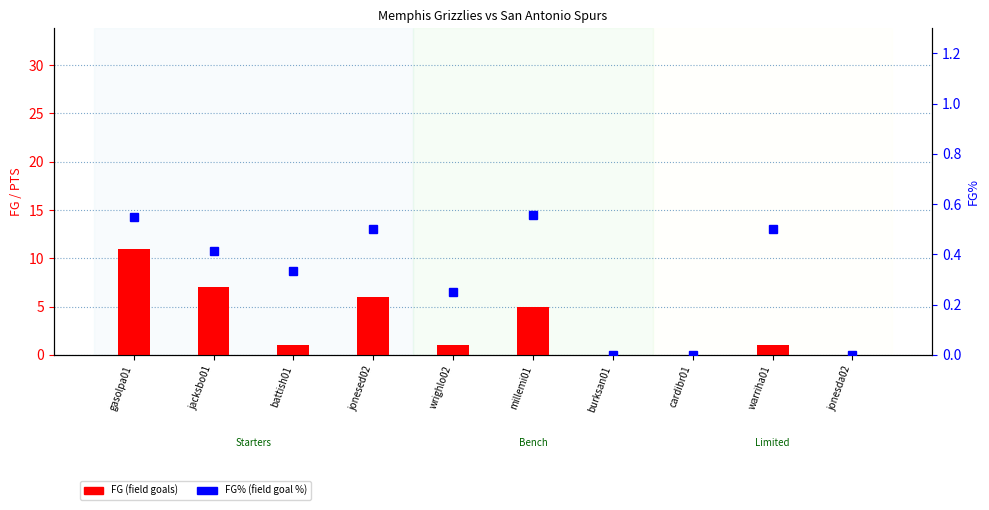

The FG% series shows 0.7 at warriha01. True or false?

False